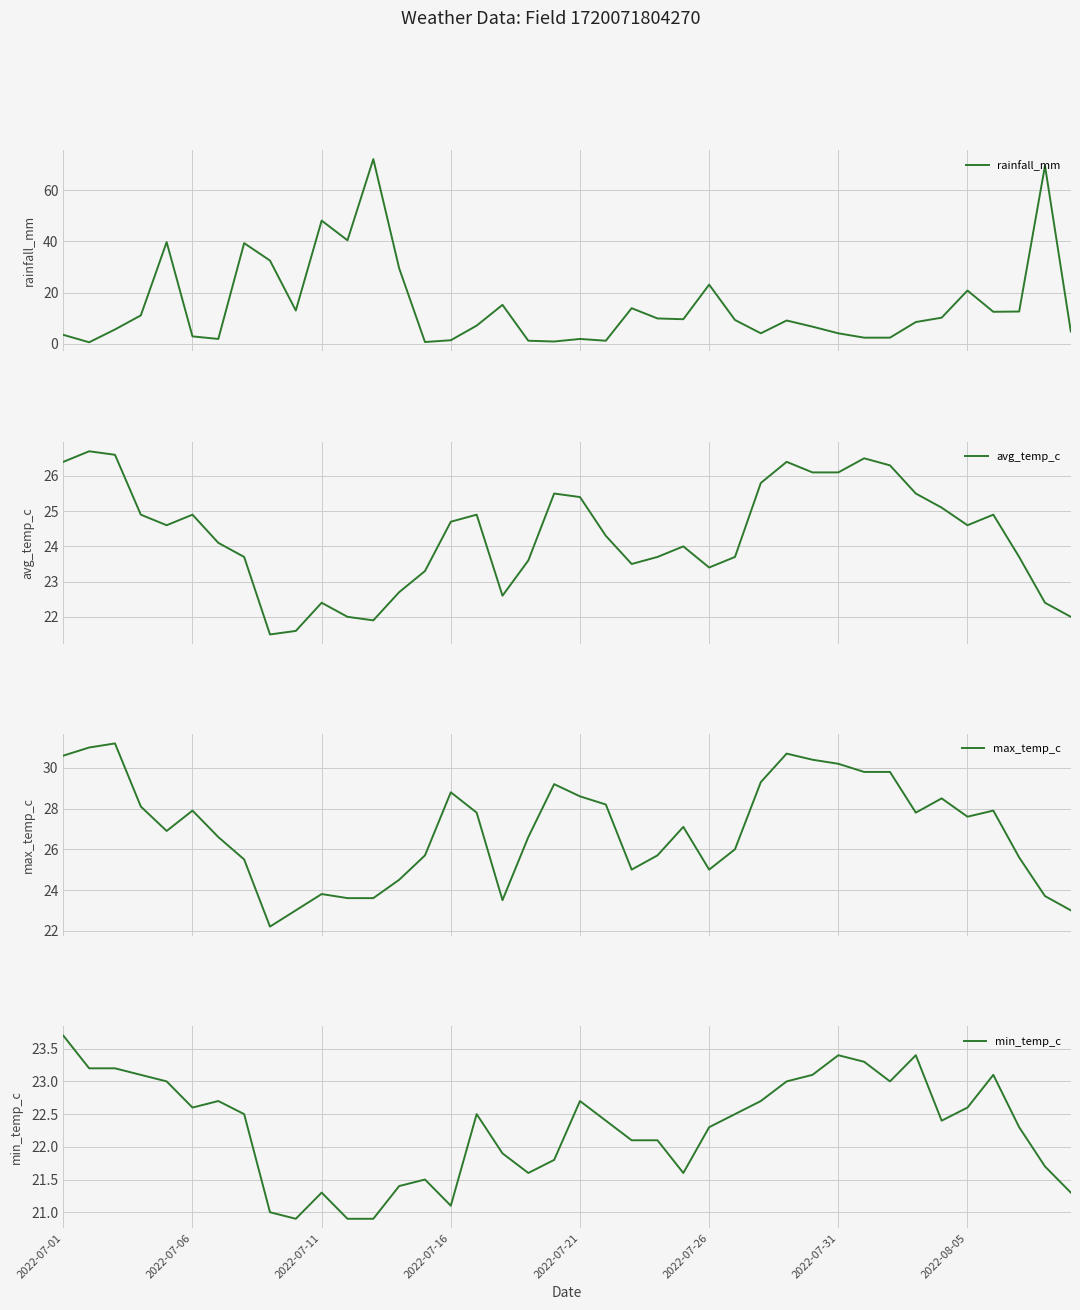

The value of min_temp_c at 2022-07-31 is 23.4. True or false?

True